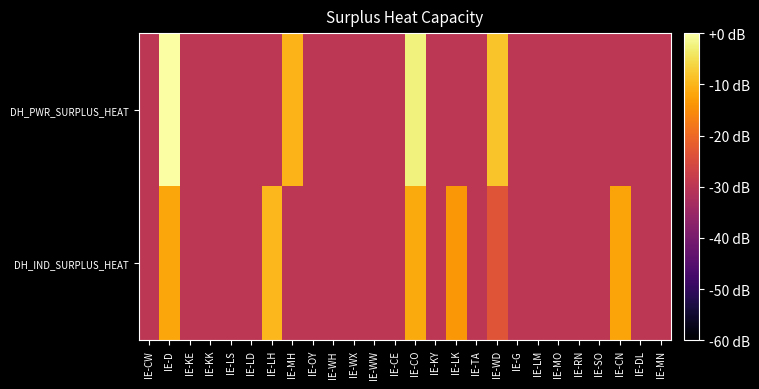

Which label corresponds to the smallest value in the chart?

IE-CW